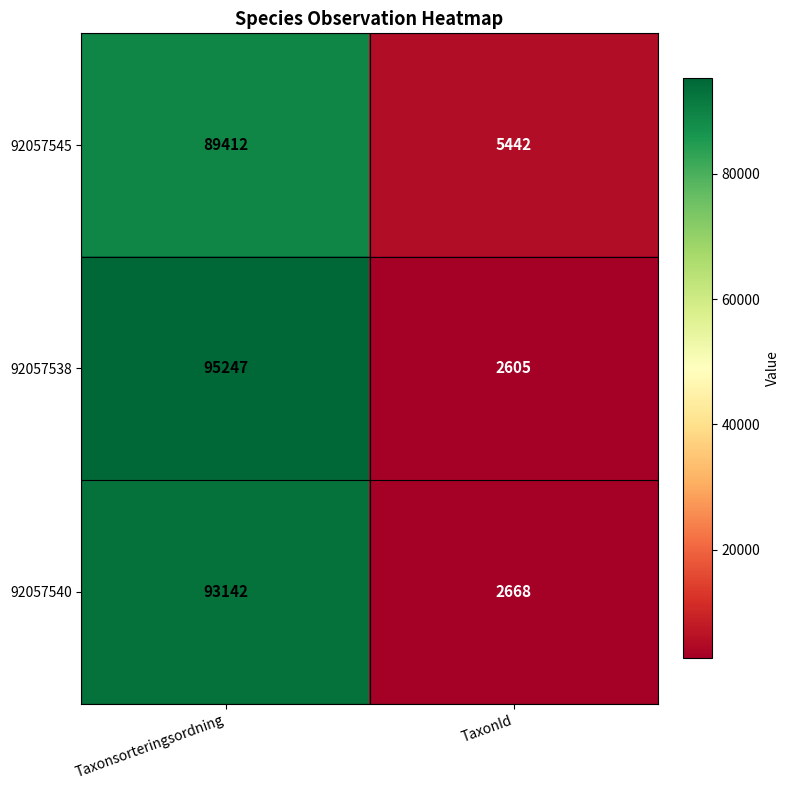

The value of 92057540 at TaxonId is 1723. True or false?

False